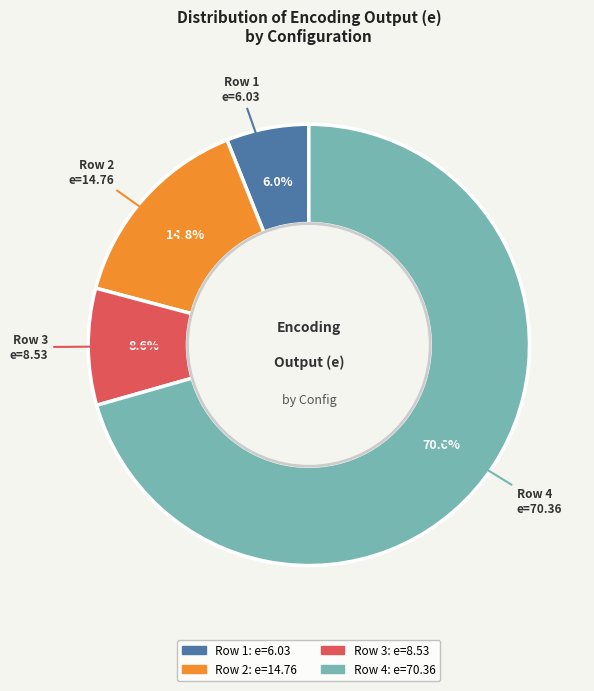

What is the smallest slice in the pie chart?

Row 1 e=6.03